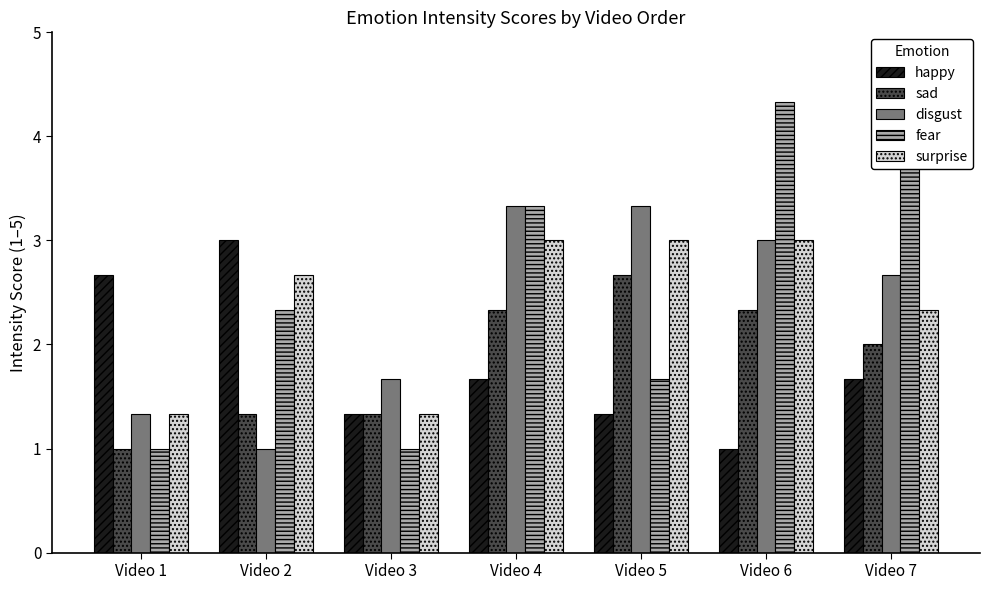

The value of happy at Video 1 is 2.7. True or false?

True